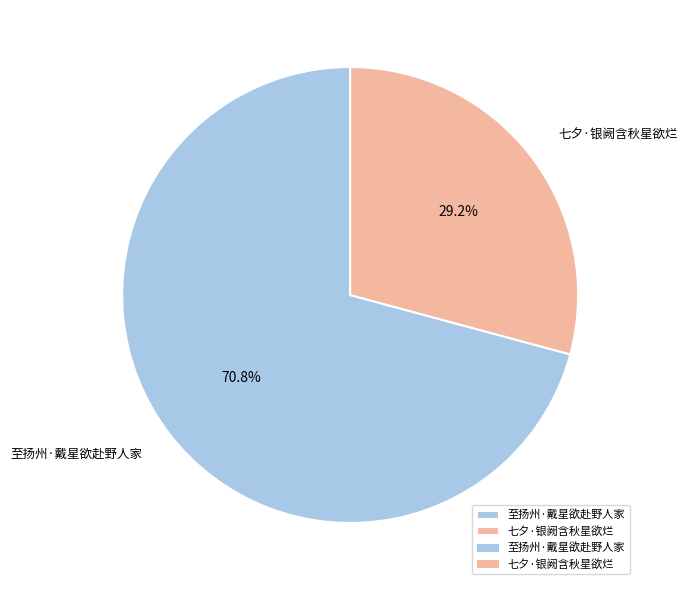

Do 七夕·银阙含秋星欲烂 and 至扬州·戴星欲赴野人家 together represent more than half of the pie?

Yes